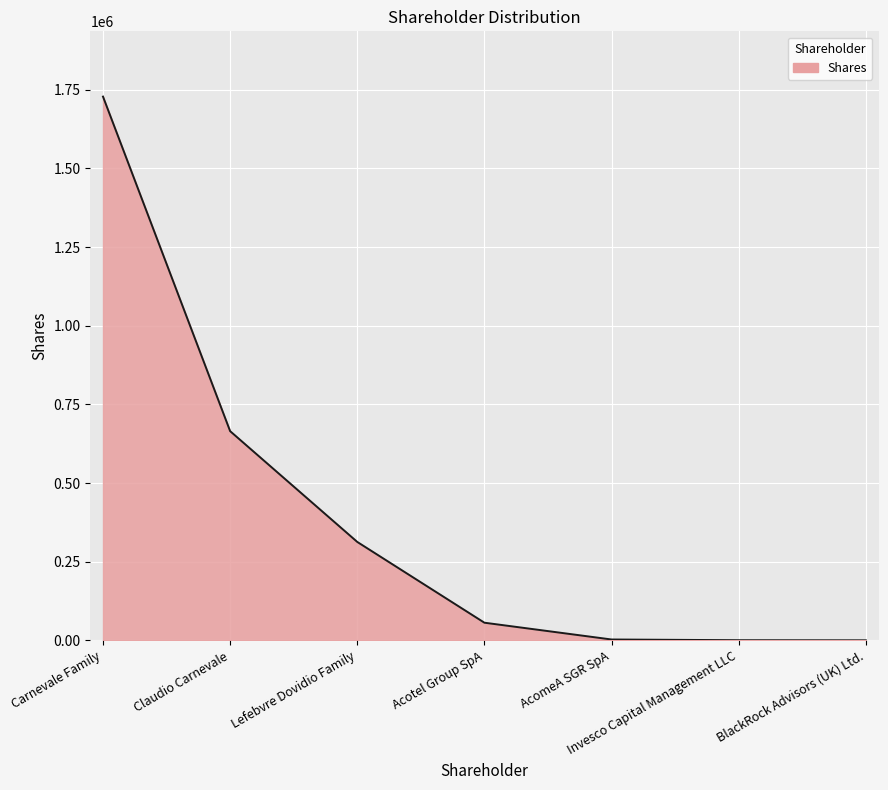

What is the average value?

395255